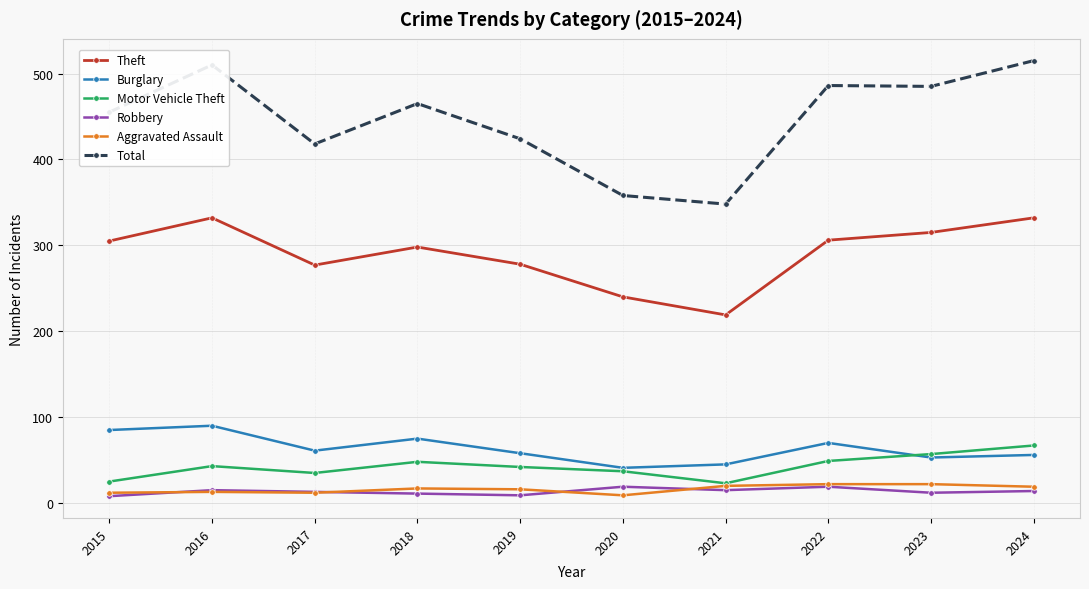

Is it true that Total equals 274 at 2015?

False